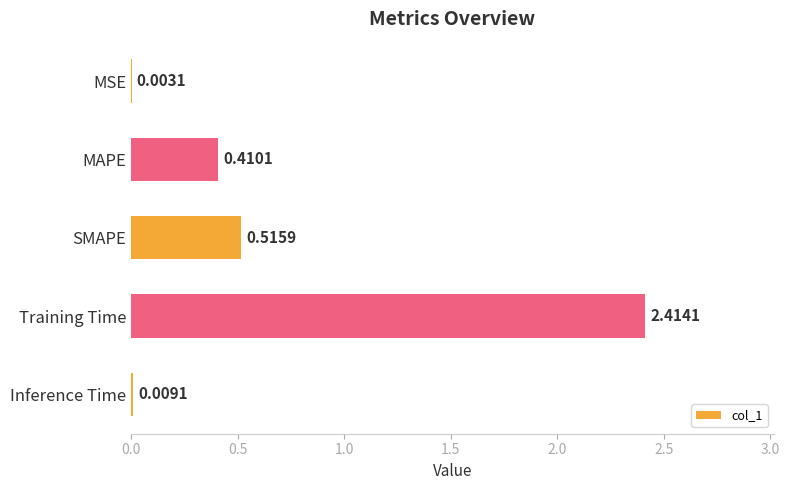

Which has a higher value, Inference Time or MSE?

Inference Time